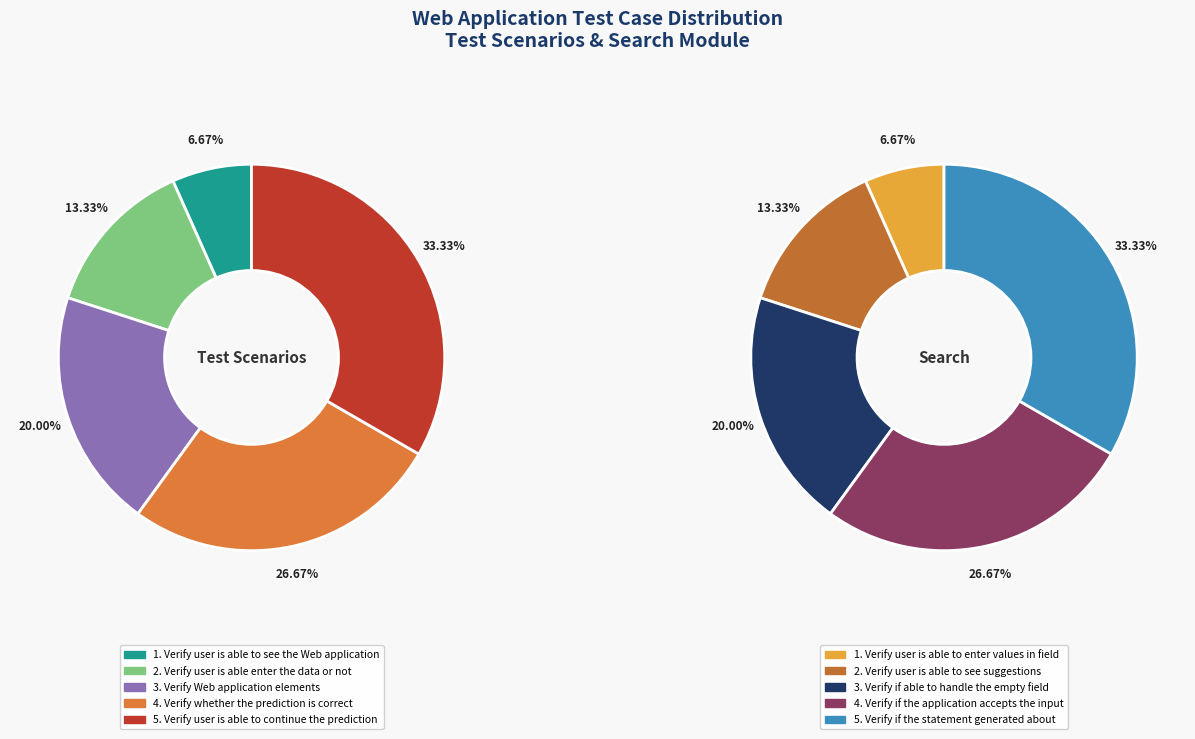

To the nearest percent, what is the combined percentage of Search and 4?

47%